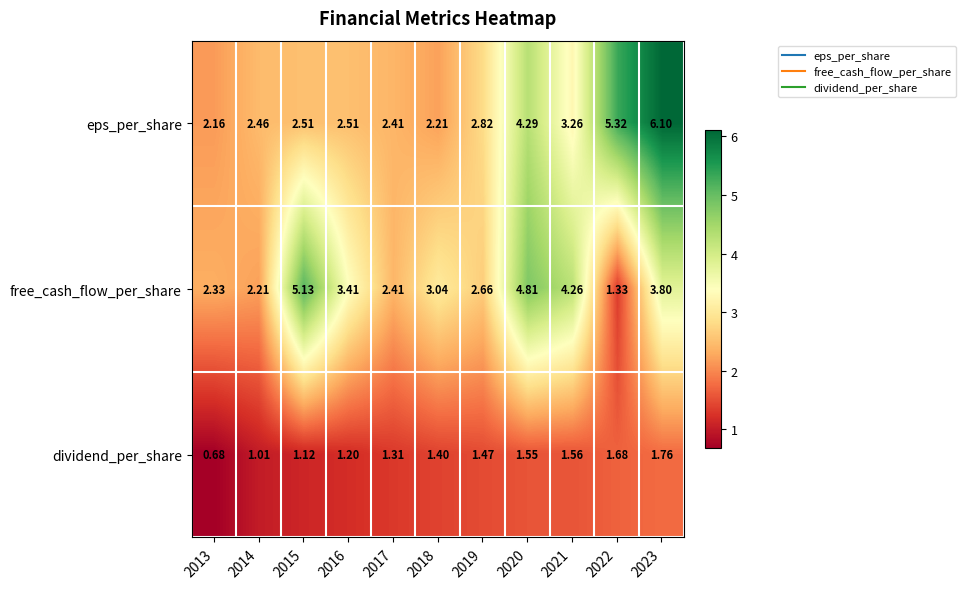

How many distinct data groups are displayed?

3